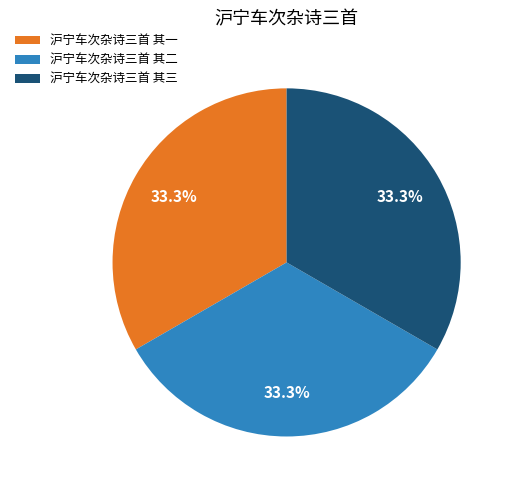

True or false: 沪宁车次杂诗三首 其三 accounts for 33% of the total.

True